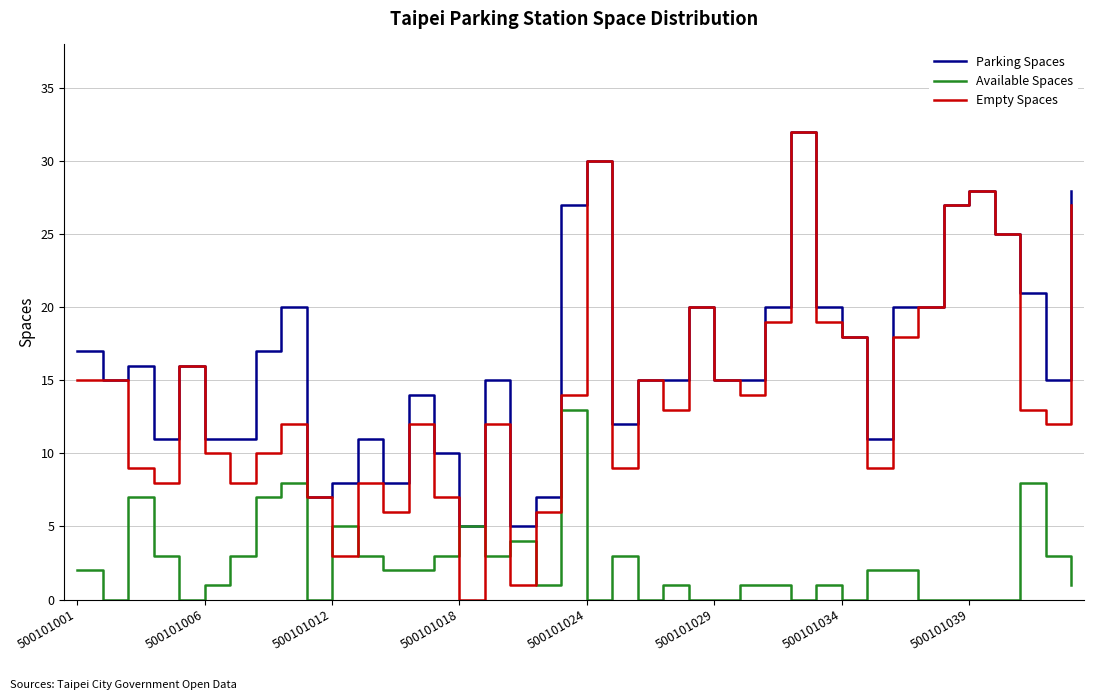

List the series in order of their overall mean, highest first.

Parking Spaces, Empty Spaces, Available Spaces